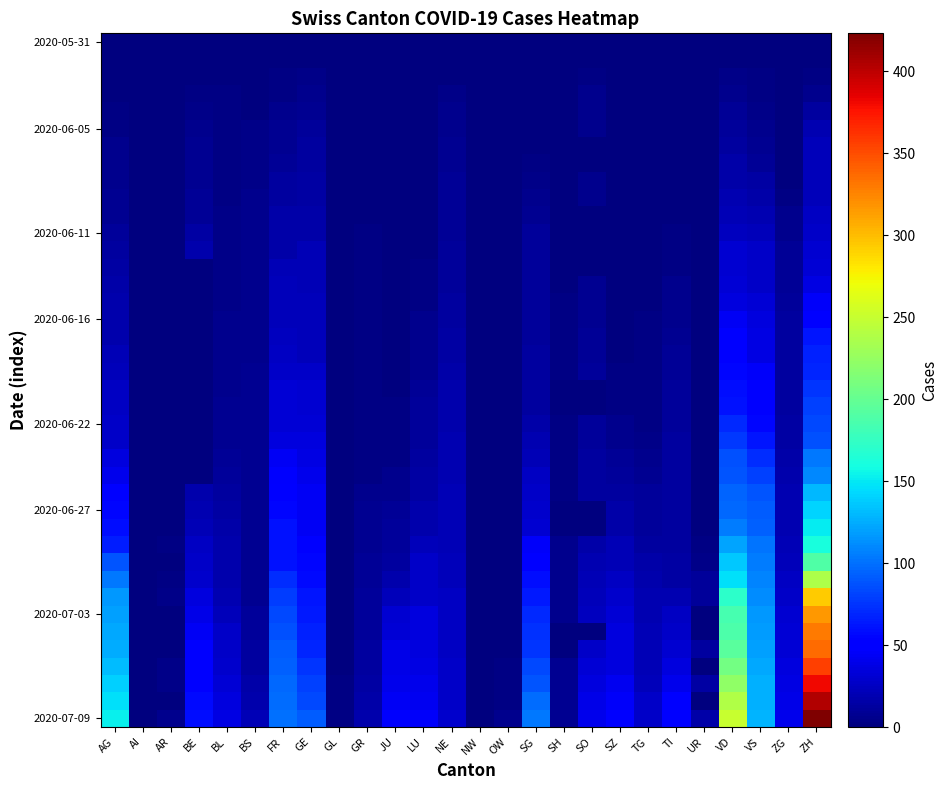

What is the total value across all series at GR?

192